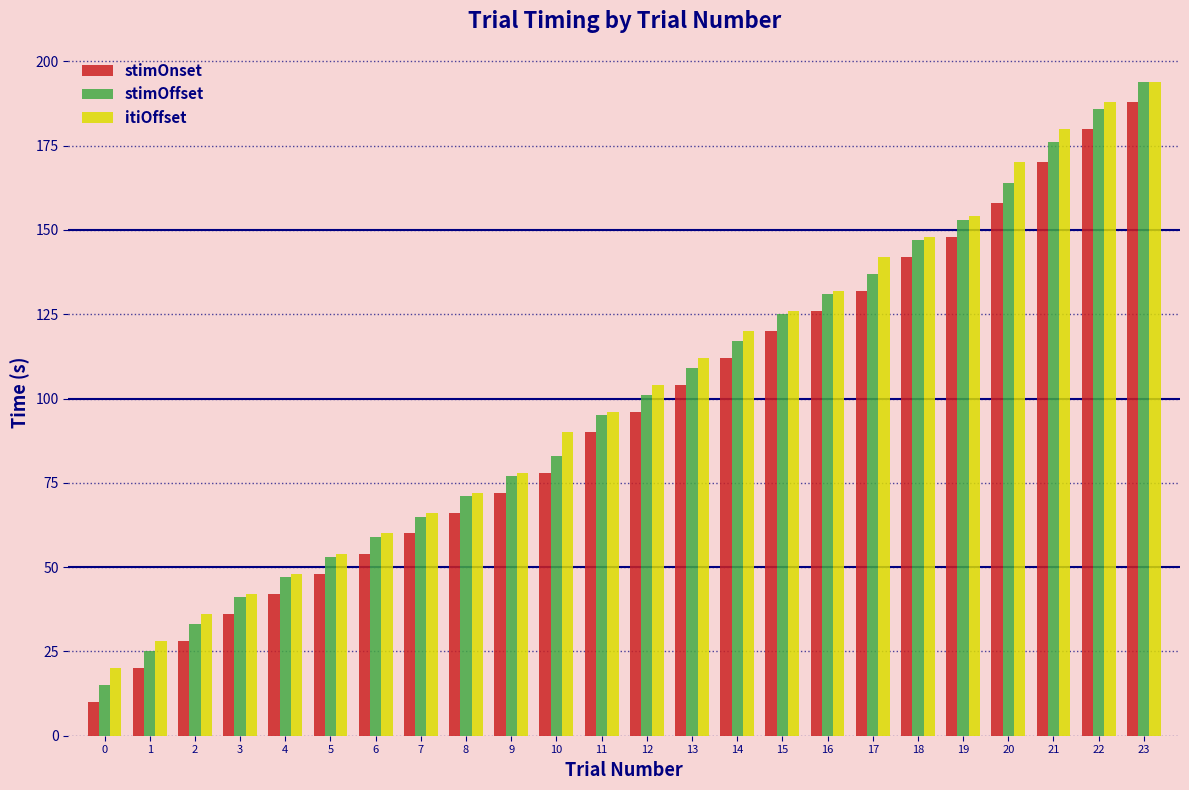

What is the value of the stimOnset bar at the 5th from the left?

42